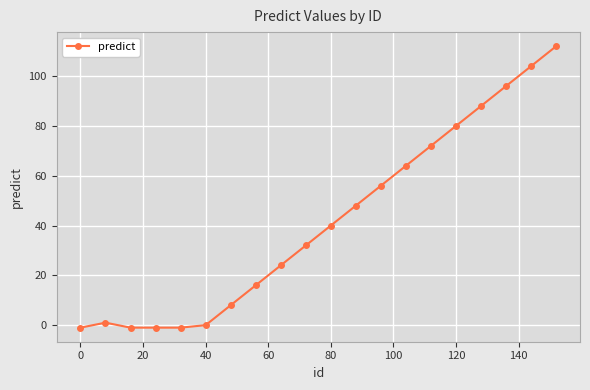

What is the greatest value displayed?

112